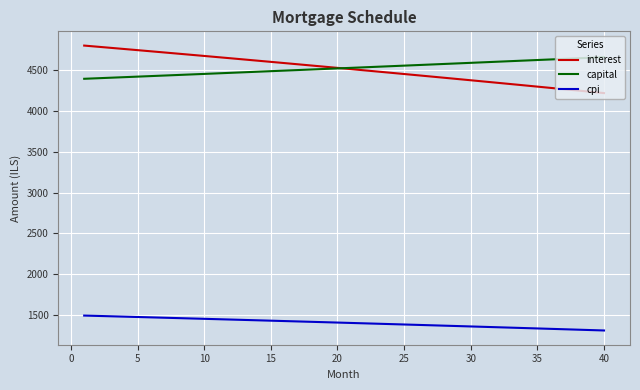

At how many categories does at least one series exceed 3482?

40